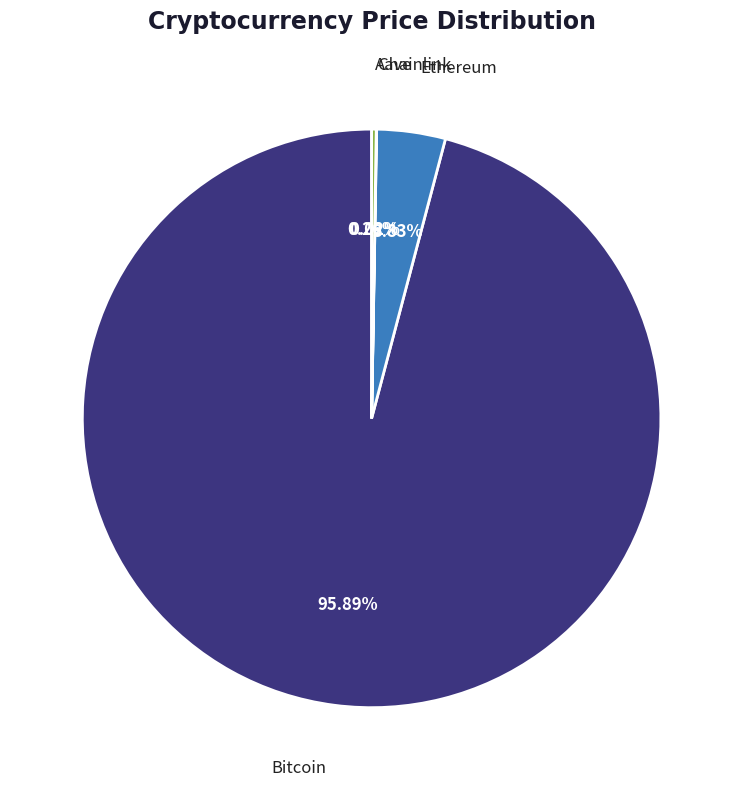

What is the largest slice in the pie chart?

Bitcoin